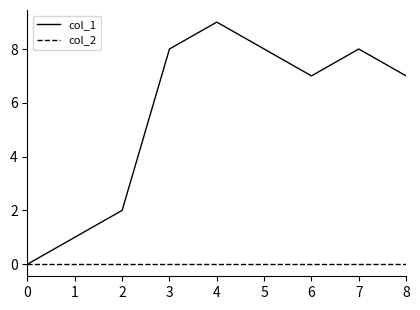

Is the value of col_1 at 2 greater than the value of col_2 at 5?

Yes